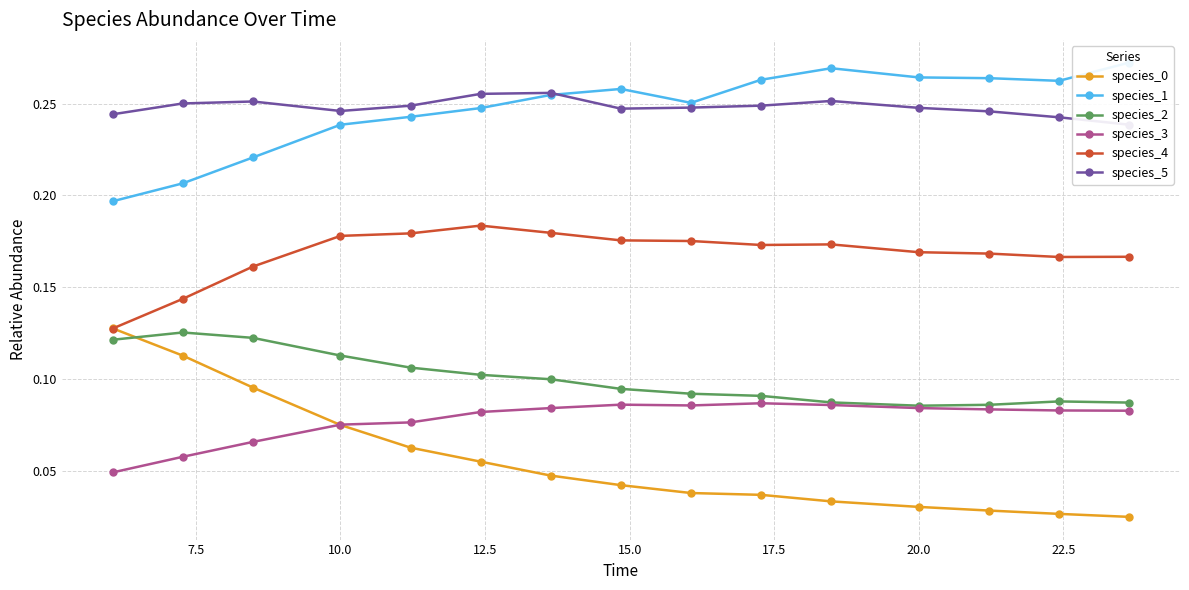

True or false: species_5 and species_4 cross at least once.

False